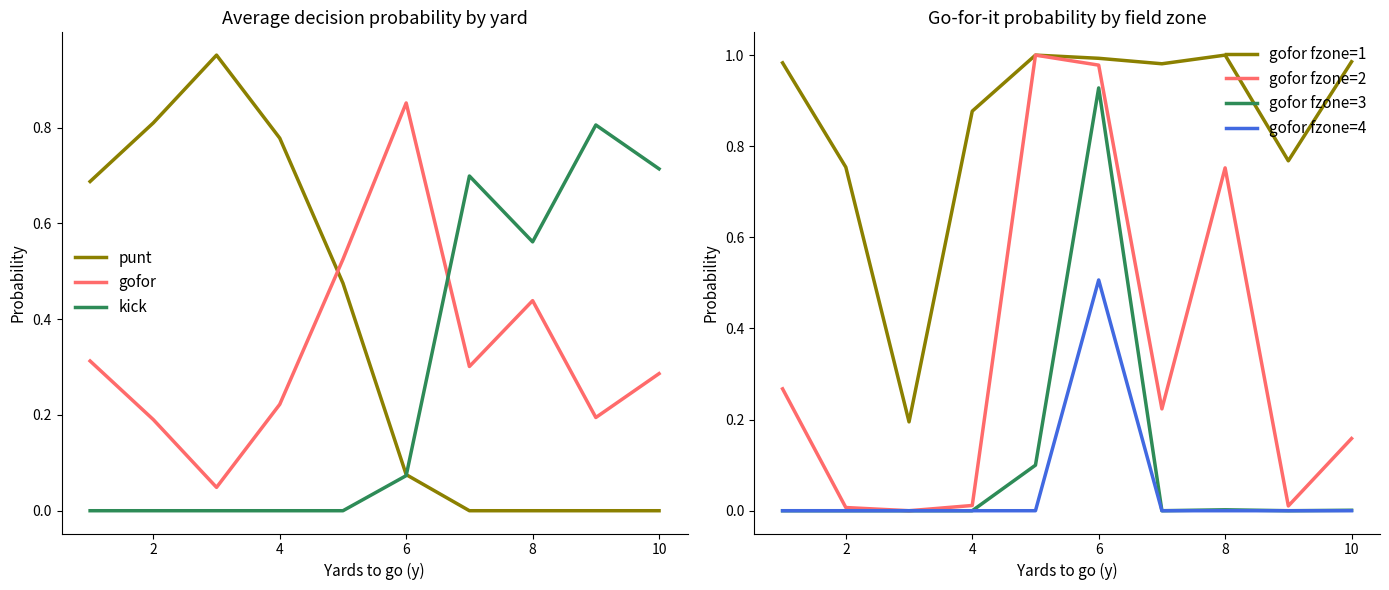

Which category has the highest value in the gofor series?

6